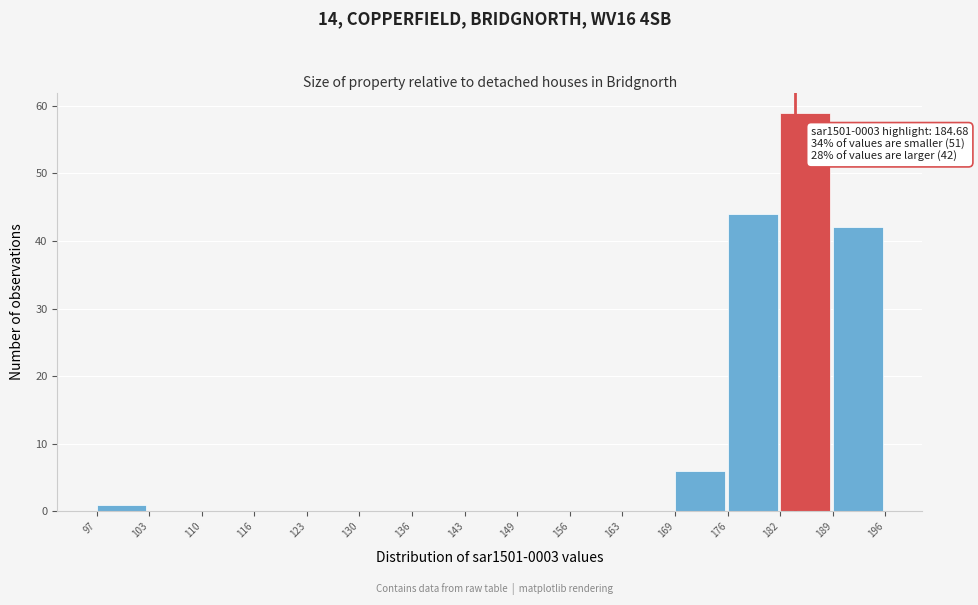

Which range on the x-axis has the tallest bar?

182 to 189